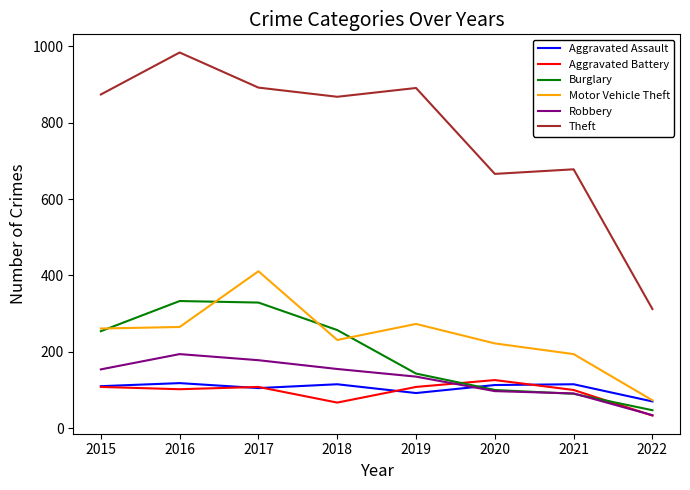

Read the Aggravated Battery value at 2015.

108